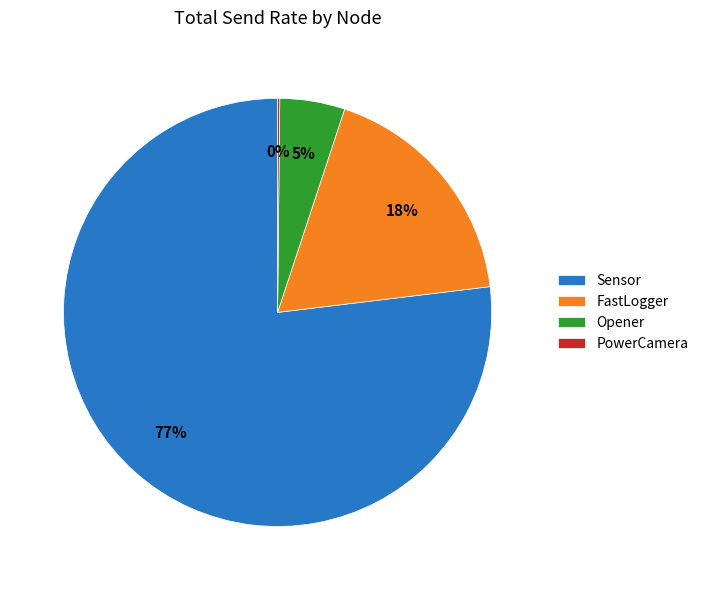

To the nearest percent, what is the difference between the FastLogger and Sensor slice percentages?

59%